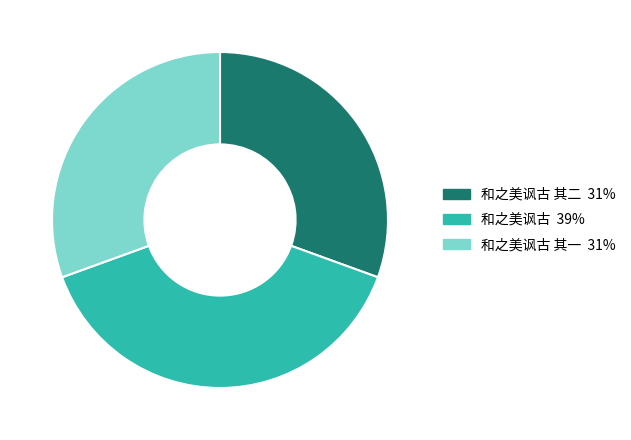

To the nearest percent, what is the average slice percentage?

33%